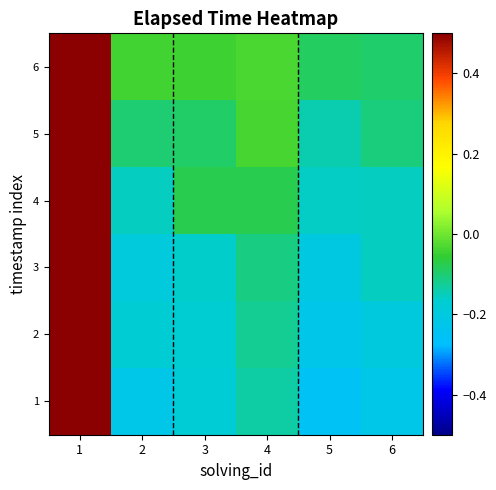

At how many categories does at least one series exceed 0?

1